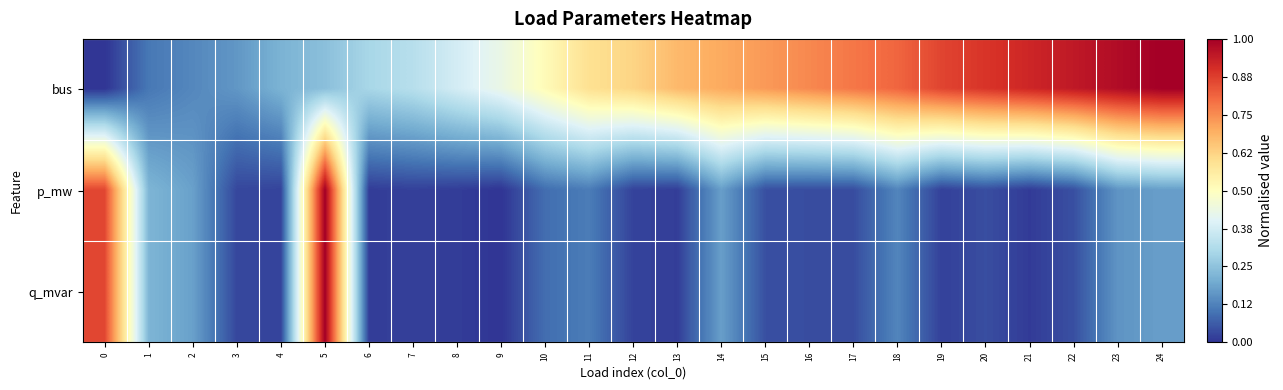

What is the maximum value shown in the chart?

1.0